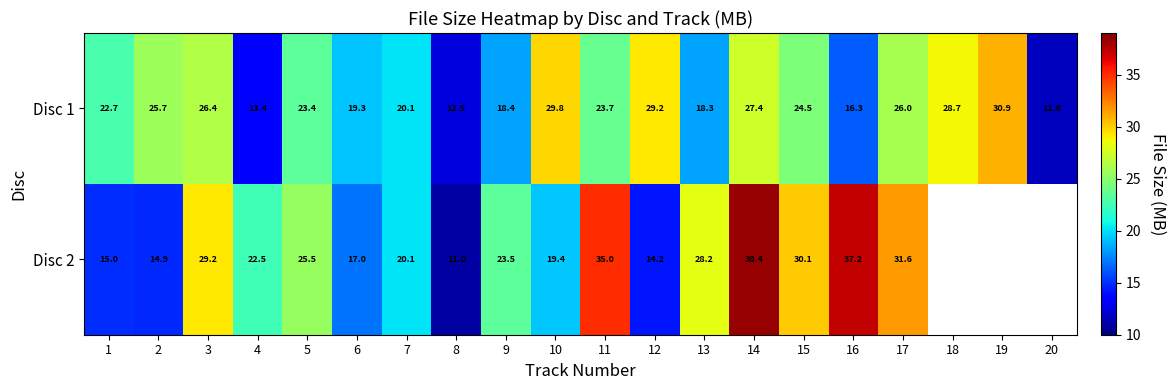

Is the value of Disc 2 at 8 greater than the value of Disc 1 at 12?

No